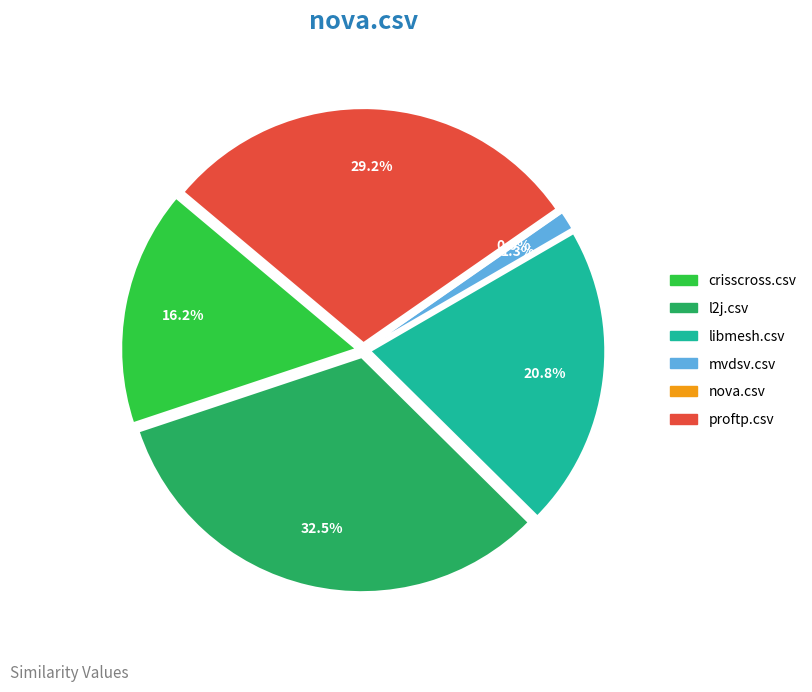

What is the largest slice in the pie chart?

l2j.csv